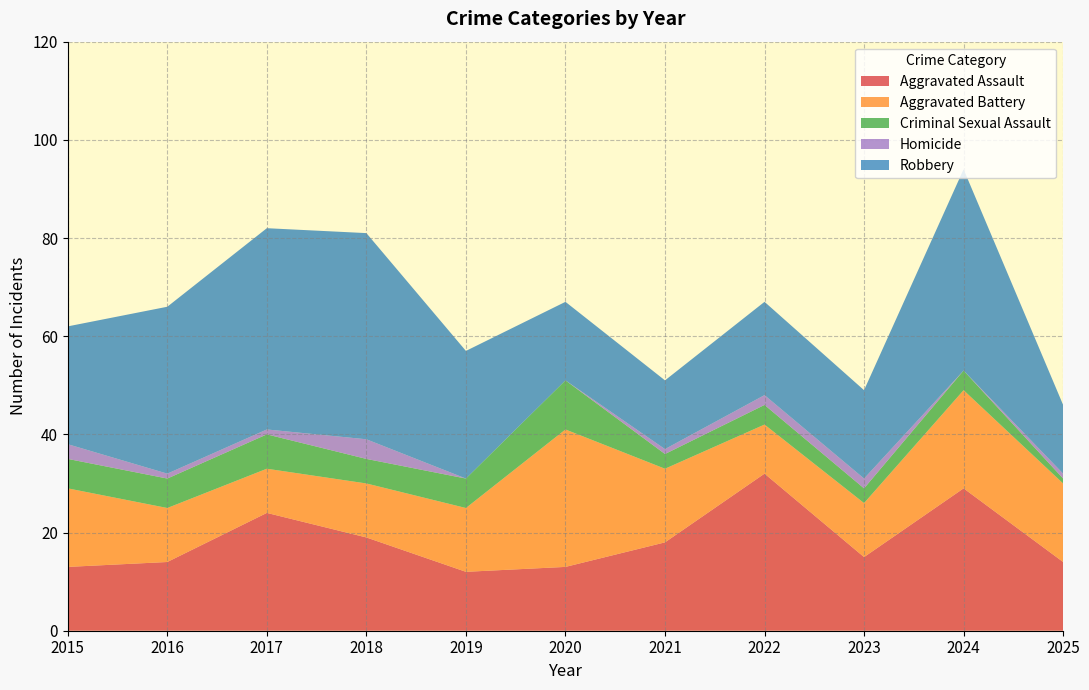

Reading left to right, list all the values displayed in this chart.

Aggravated Assault: 13	14	24	19	12	13	18	32	15	29	14
Aggravated Battery: 16	11	9	11	13	28	15	10	11	20	16
Criminal Sexual Assault: 6	6	7	5	6	10	3	4	3	4	1
Homicide: 3	1	1	4	0	0	1	2	2	0	1
Robbery: 24	34	41	42	26	16	14	19	18	41	14